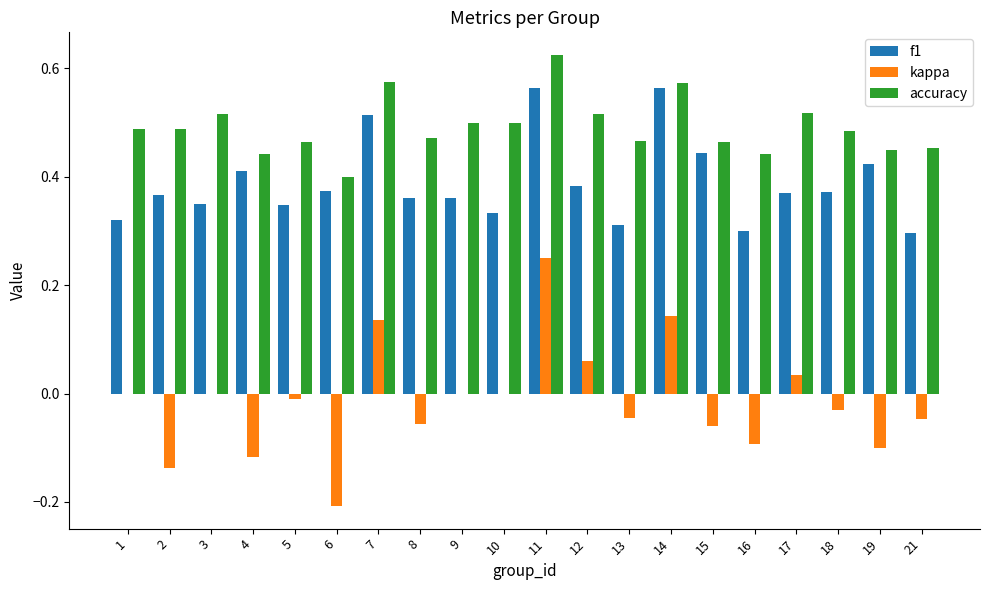

Is the value of accuracy at 5 greater than the value of kappa at 11?

Yes